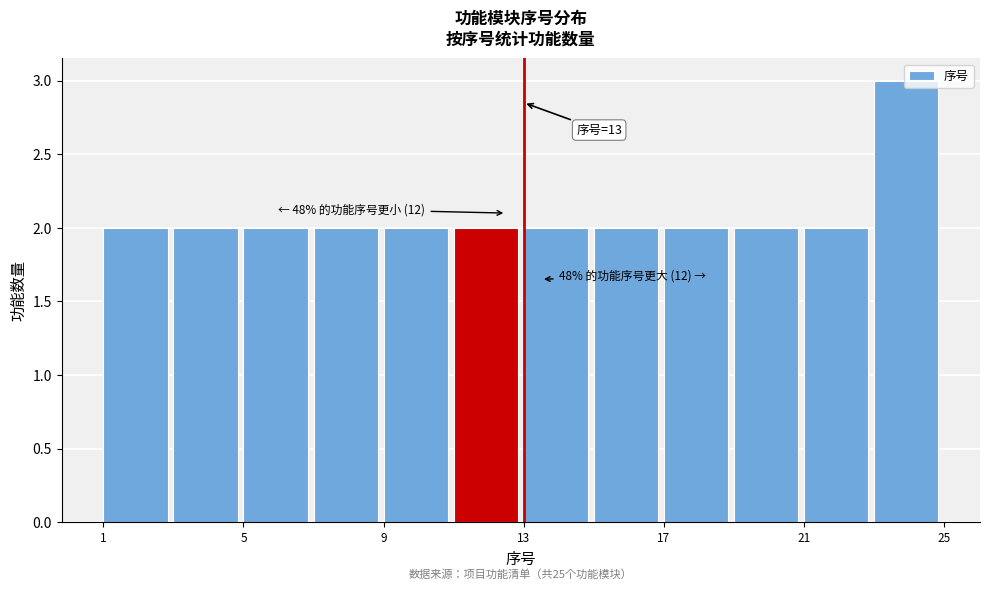

Which range on the x-axis has the tallest bar?

23 to 25